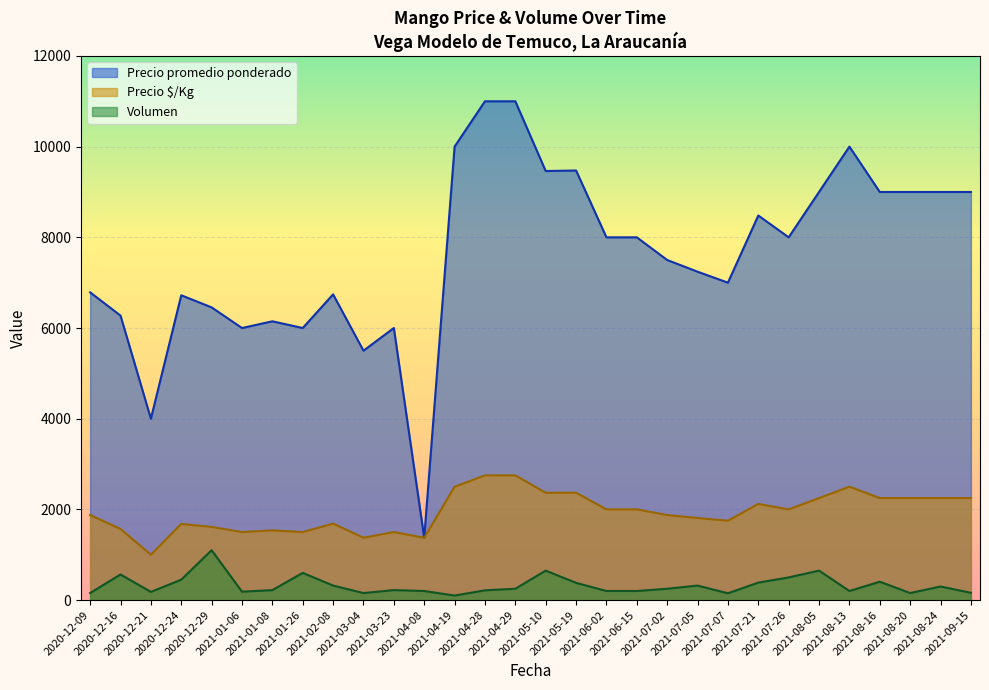

How many lines are shown in the chart?

3